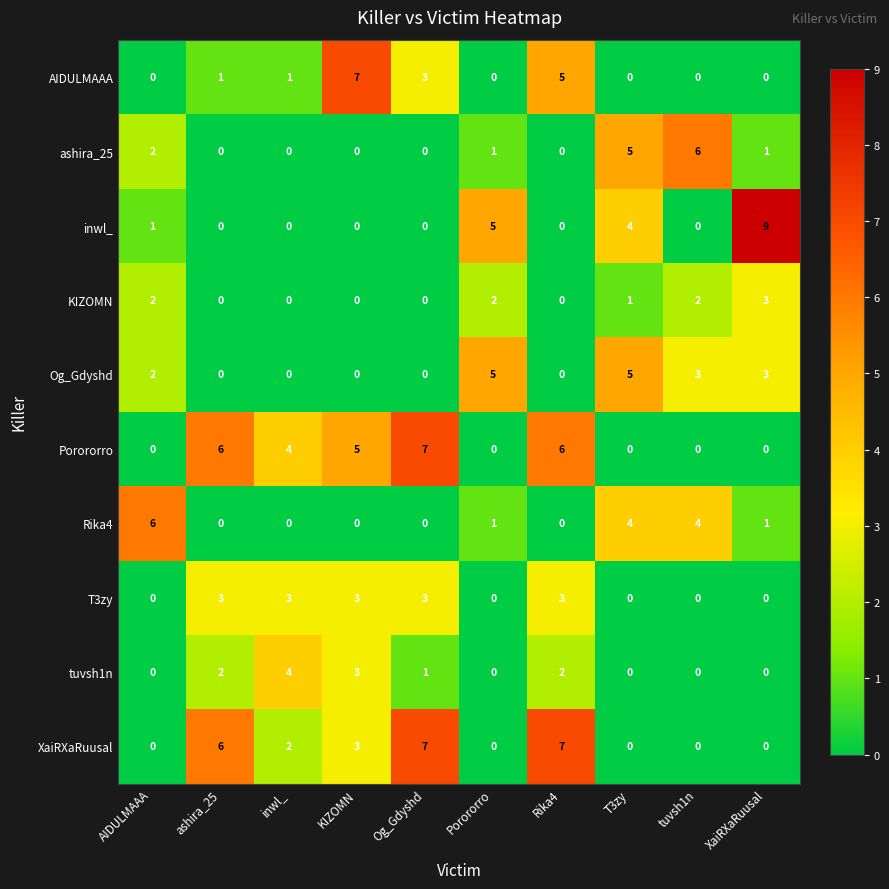

Is it true that AIDULMAAA equals 0 at T3zy?

True